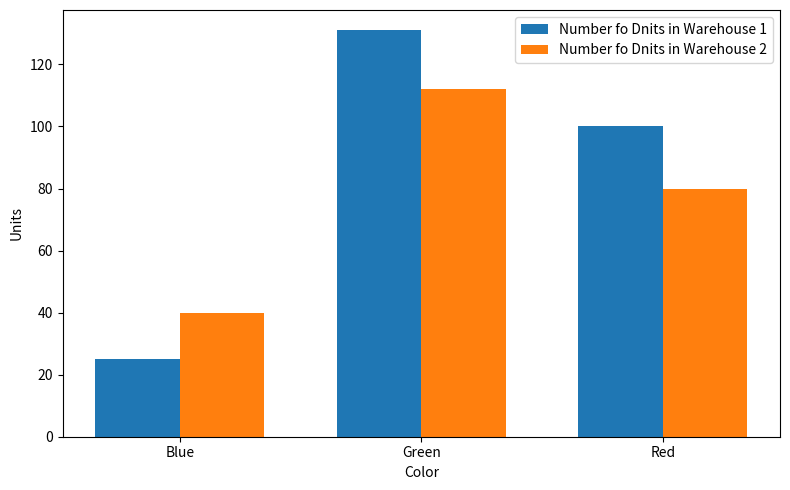

Is it true that Number fo Dnits in Warehouse 1 equals 33 at Blue?

False